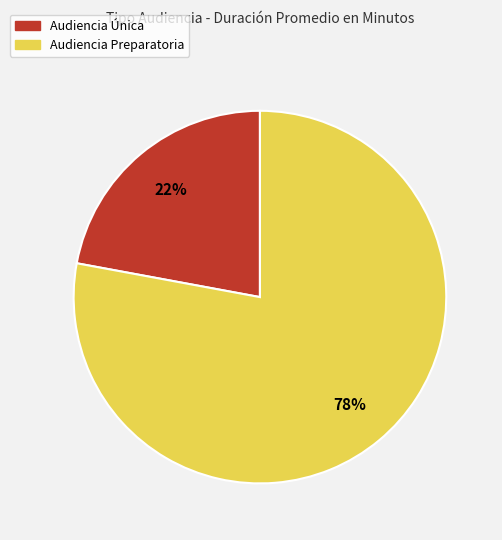

What is the largest slice in the pie chart?

Audiencia Preparatoria